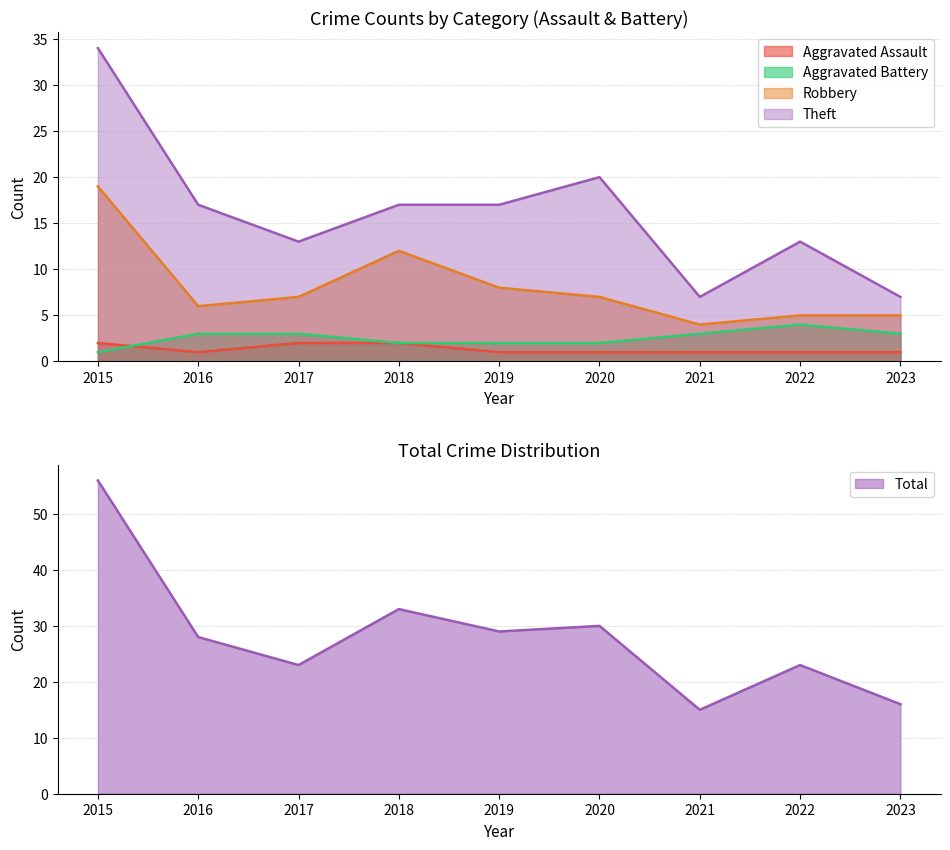

Reading right to left, extract all data points from this chart.

Aggravated Assault: 2023=1	2022=1	2021=1	2020=1	2019=1	2018=2	2017=2	2016=1	2015=2
Aggravated Battery: 2023=3	2022=4	2021=3	2020=2	2019=2	2018=2	2017=3	2016=3	2015=1
Robbery: 2023=5	2022=5	2021=4	2020=7	2019=8	2018=12	2017=7	2016=6	2015=19
Theft: 2023=7	2022=13	2021=7	2020=20	2019=17	2018=17	2017=13	2016=17	2015=34
Total: 2023=16	2022=23	2021=15	2020=30	2019=29	2018=33	2017=23	2016=28	2015=56